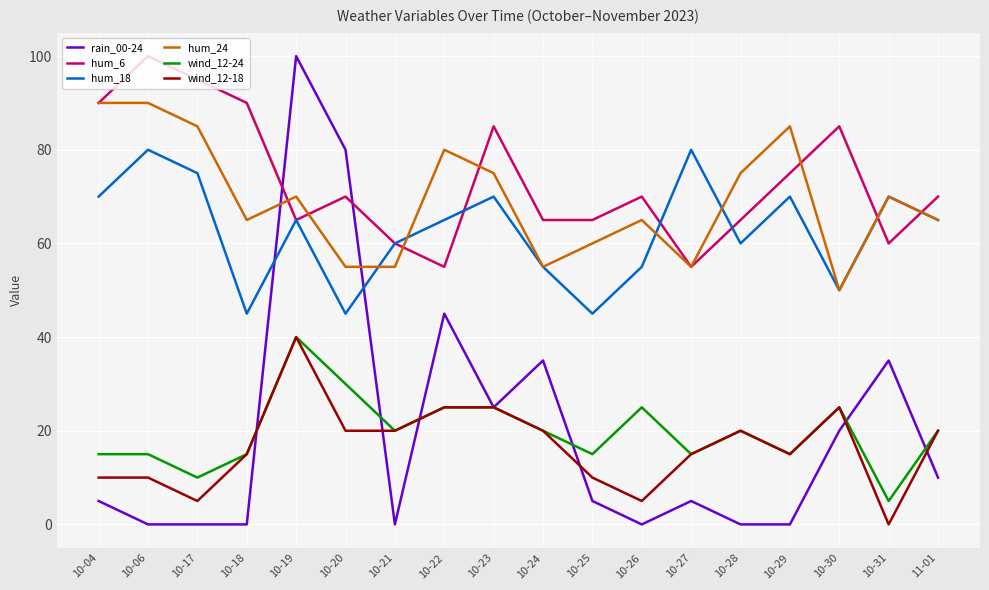

Which series has the widest spread of values?

rain_00-24